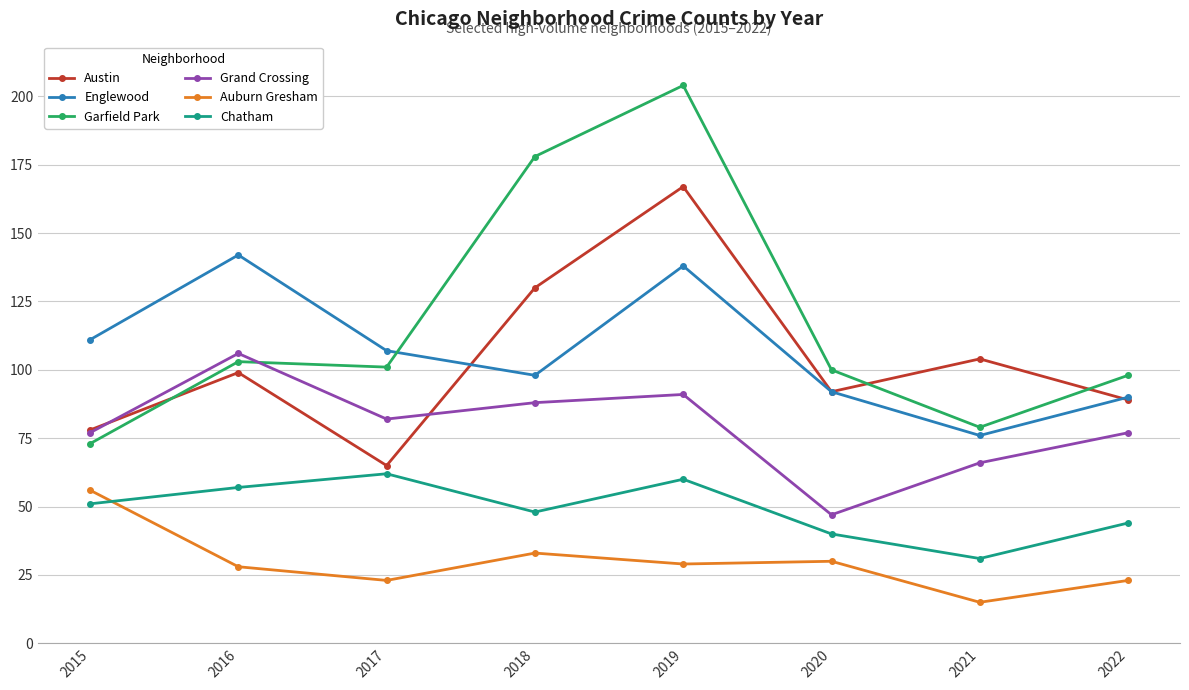

What is the sum of the Auburn Gresham values at 2015 and 2022?

79